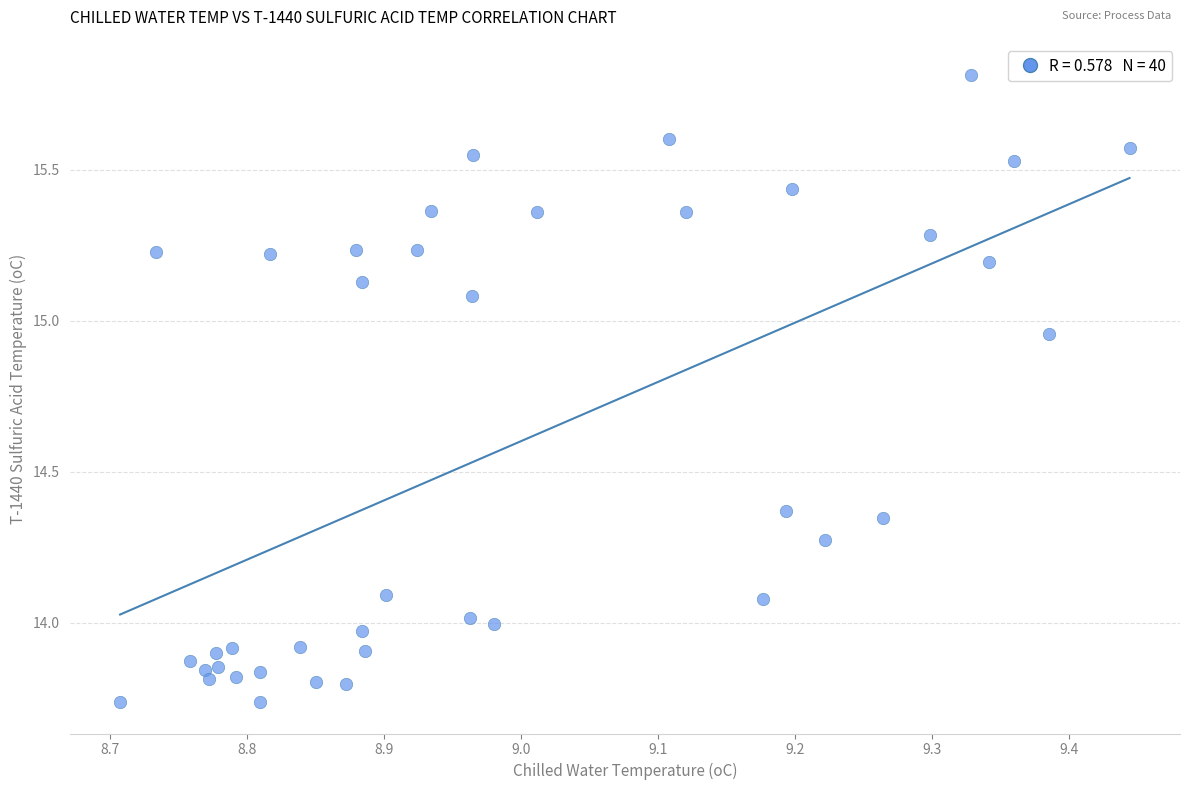

What is the range of X values (max minus min)?

0.7